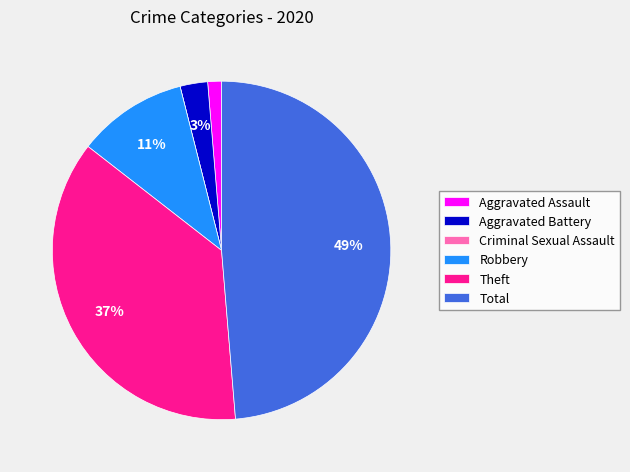

What percentage is the Total slice, to the nearest percent?

49%